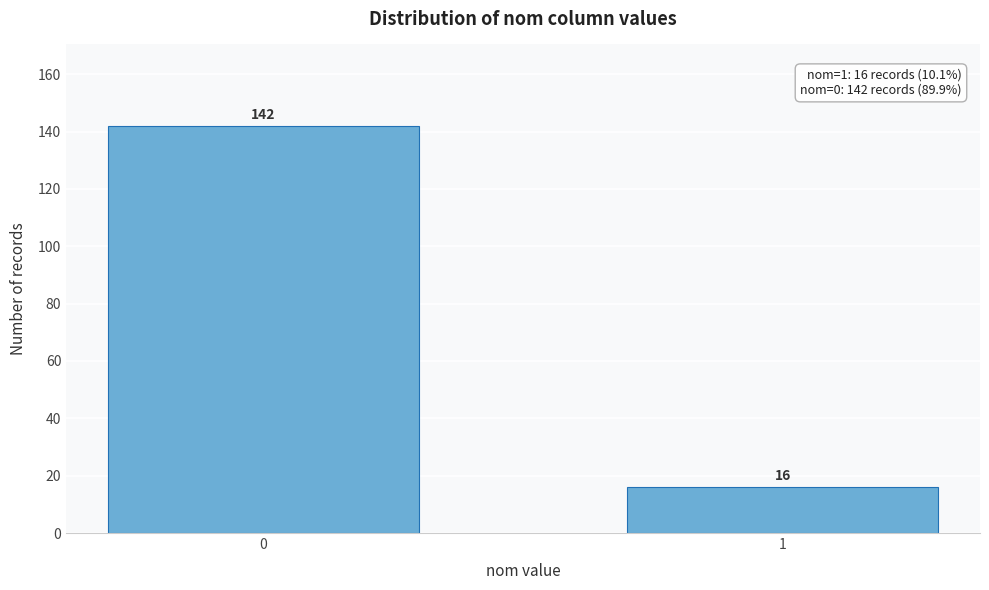

Reading left to right, transcribe all the data shown in this chart.

142	16